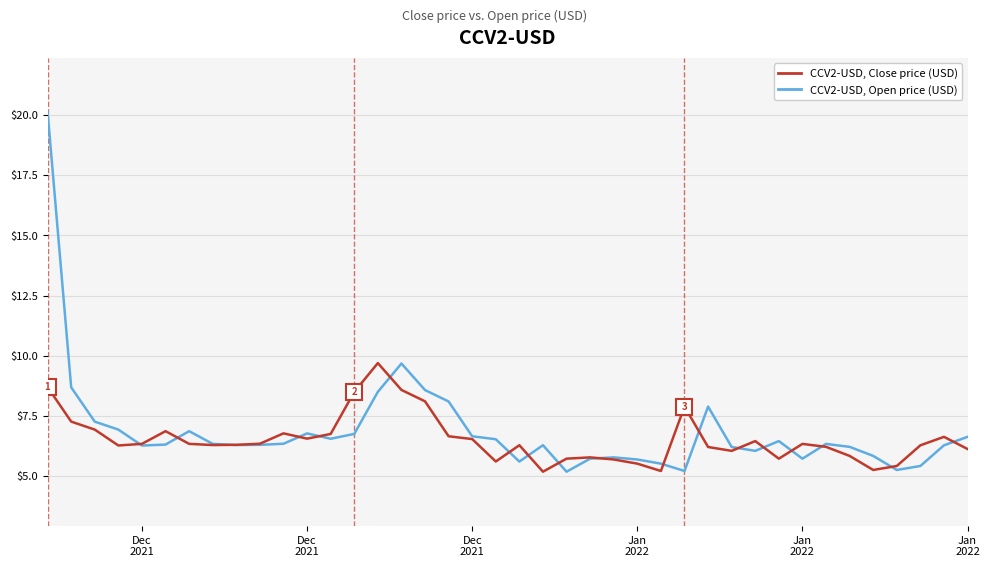

What is the minimum value shown in the chart?

5.2